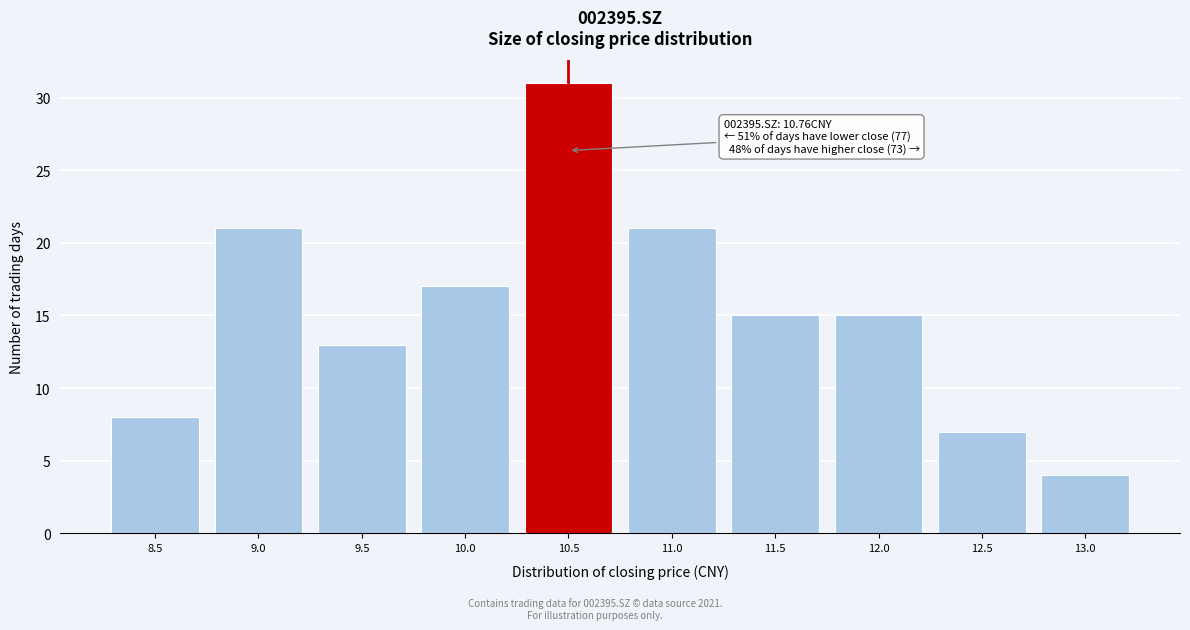

Reading right to left, list all the values displayed in this chart.

4	7	15	15	21	31	17	13	21	8